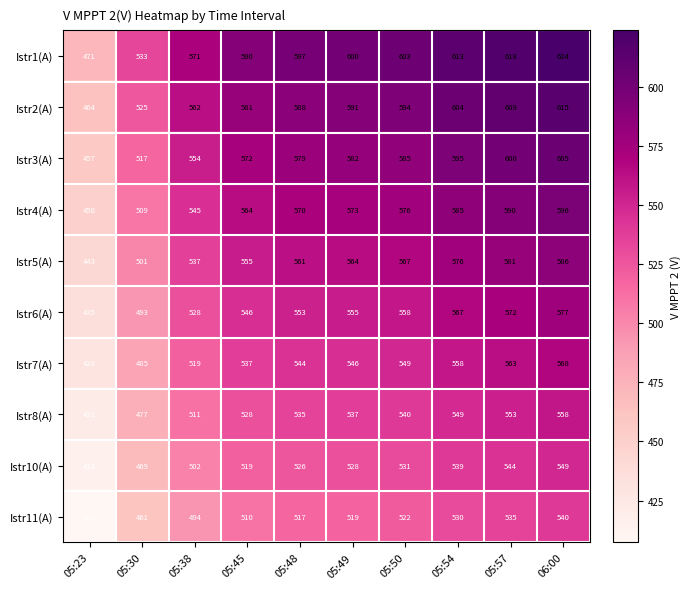

Which series has the largest range (max minus min)?

Istr1(A)